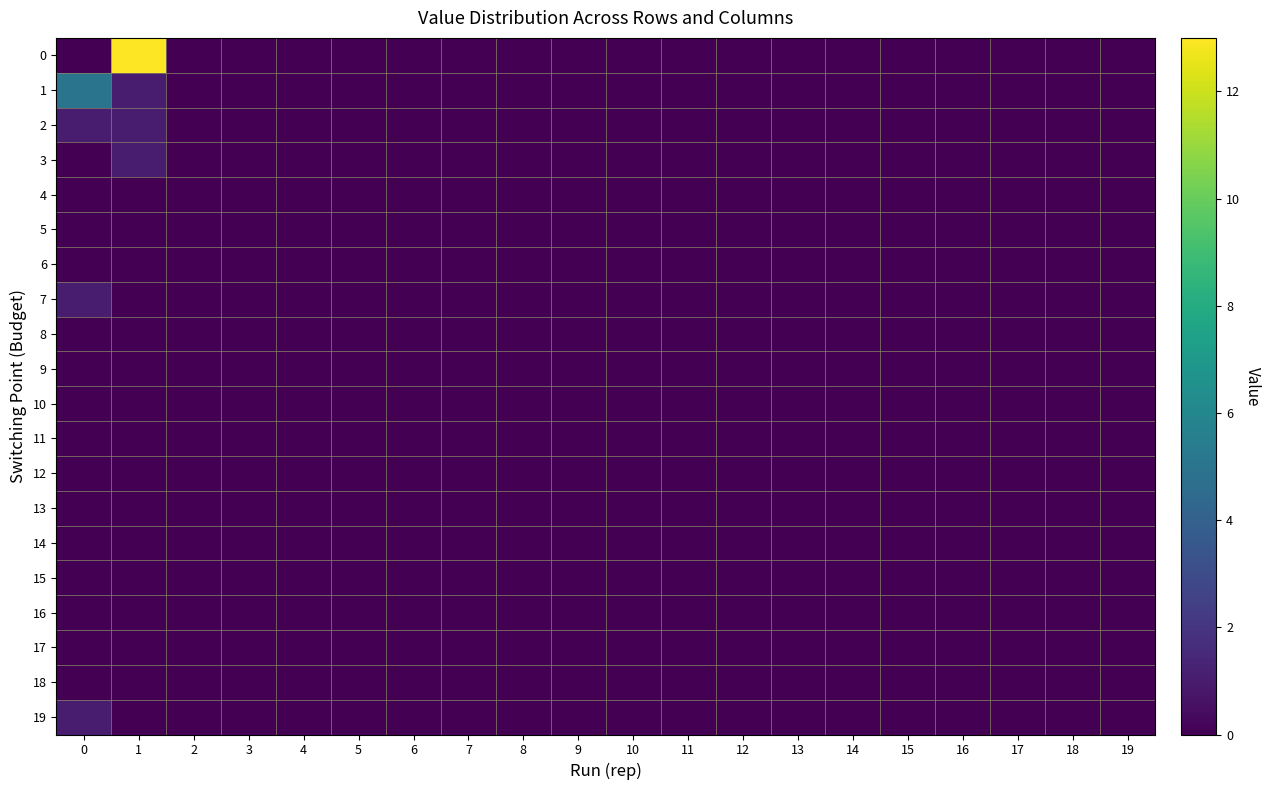

Between 6 and 13, which is larger?

6